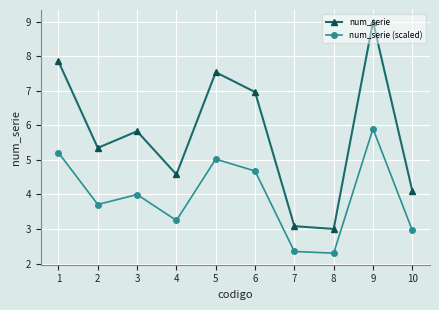

Where does the num_serie series first go above 5?

1